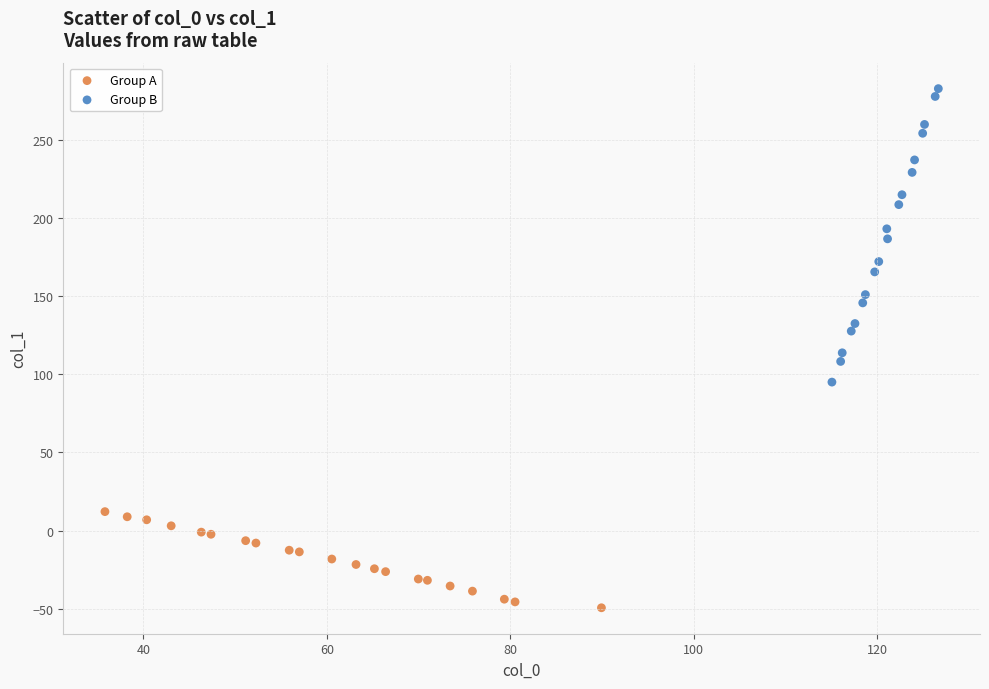

Which series contains the lowest Y value?

Group A